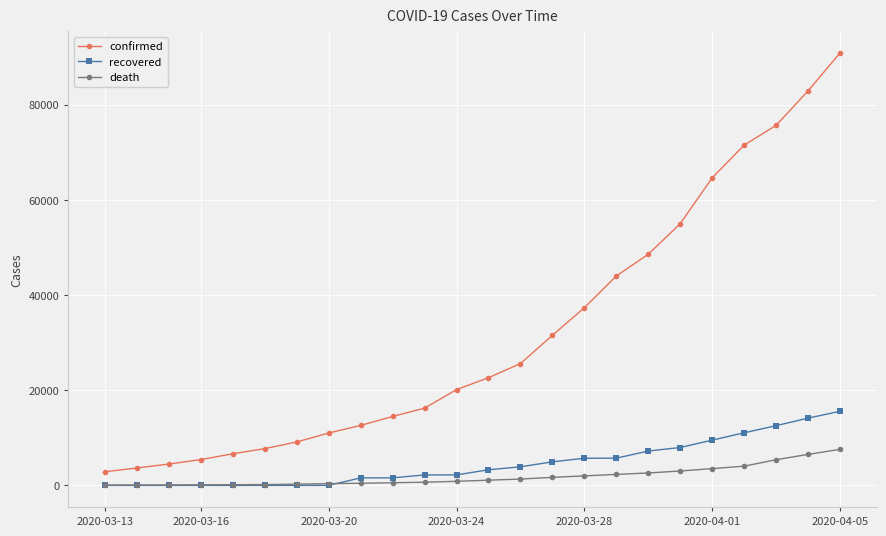

What is the sum of all recovered values?

109270